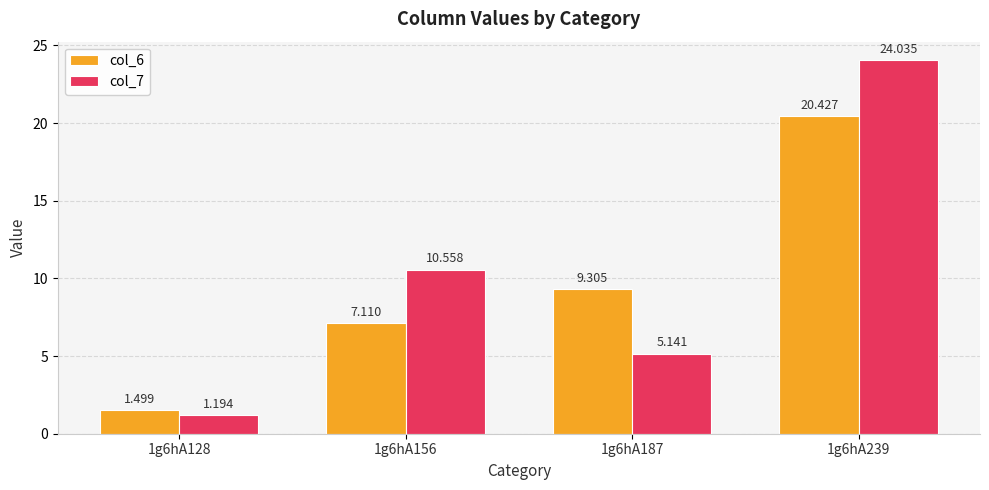

Is the value of col_6 at 1g6hA128 greater than the value of col_7 at 1g6hA187?

No